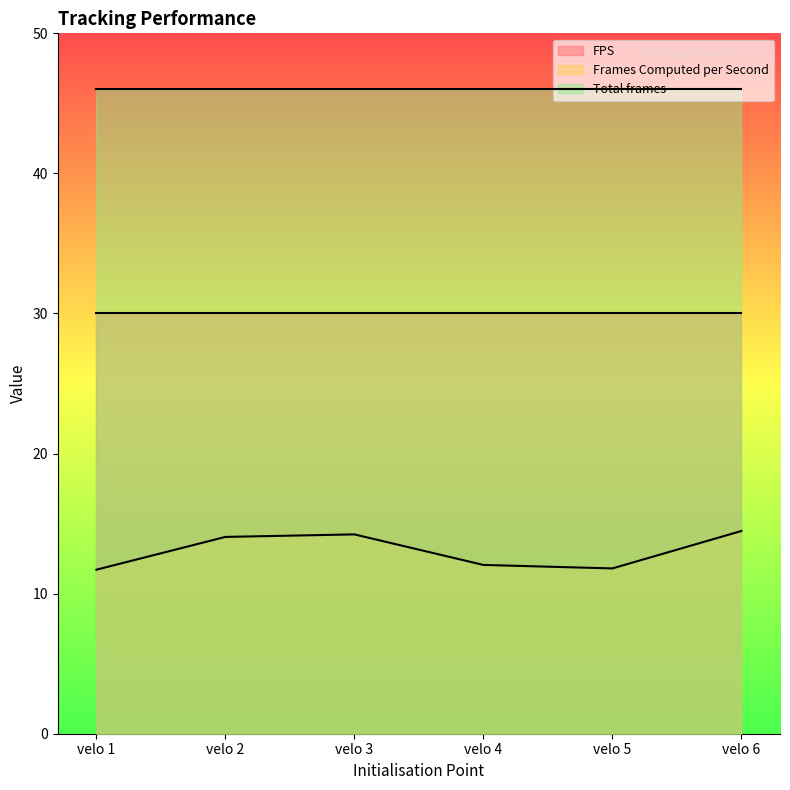

What are all the series names shown in the legend?

FPS, Frames Computed per Second, Total frames